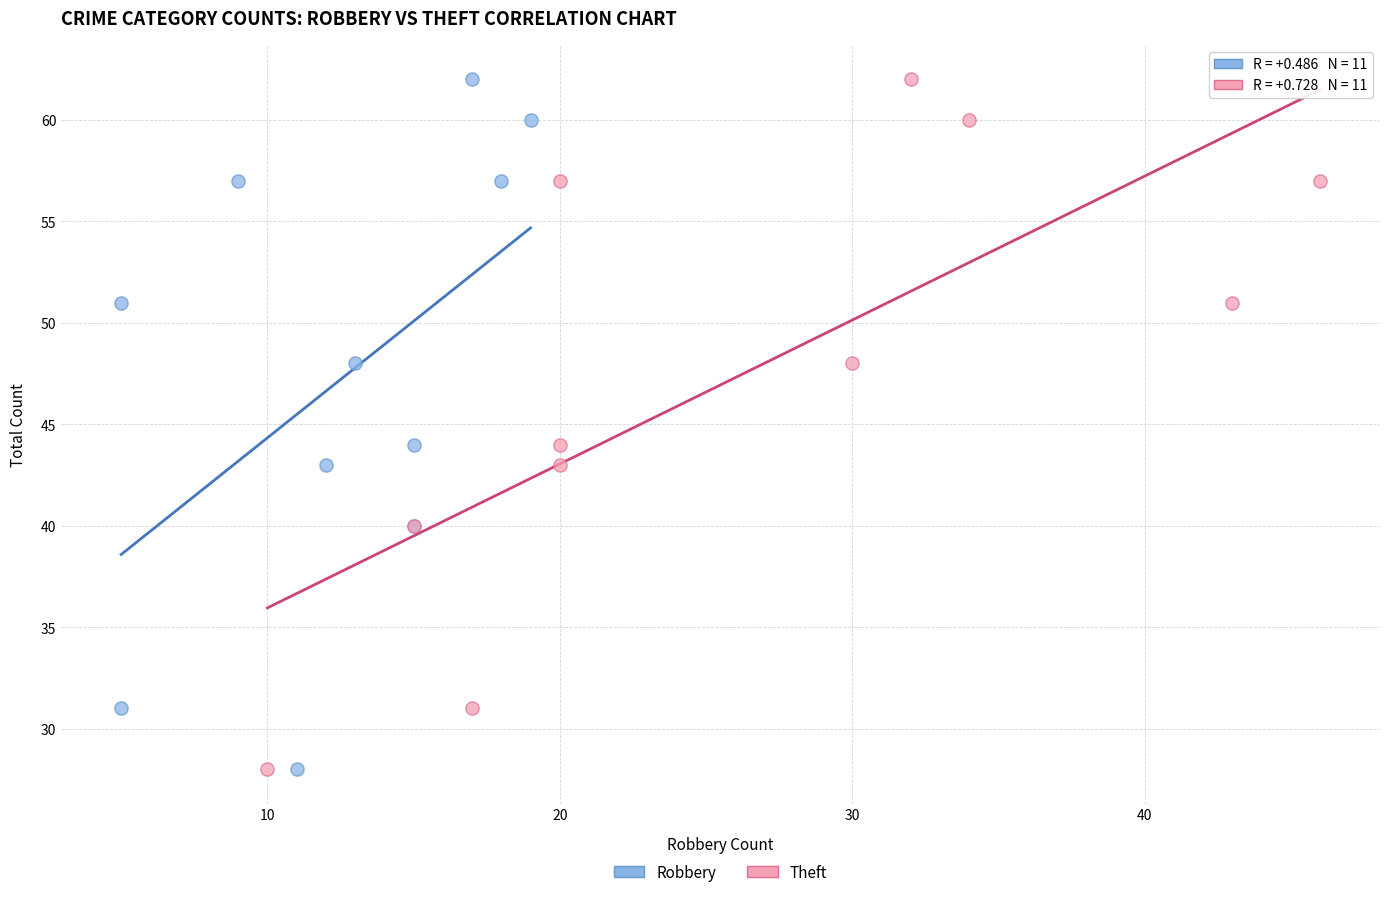

What are all the series names shown in the legend?

Robbery, Theft